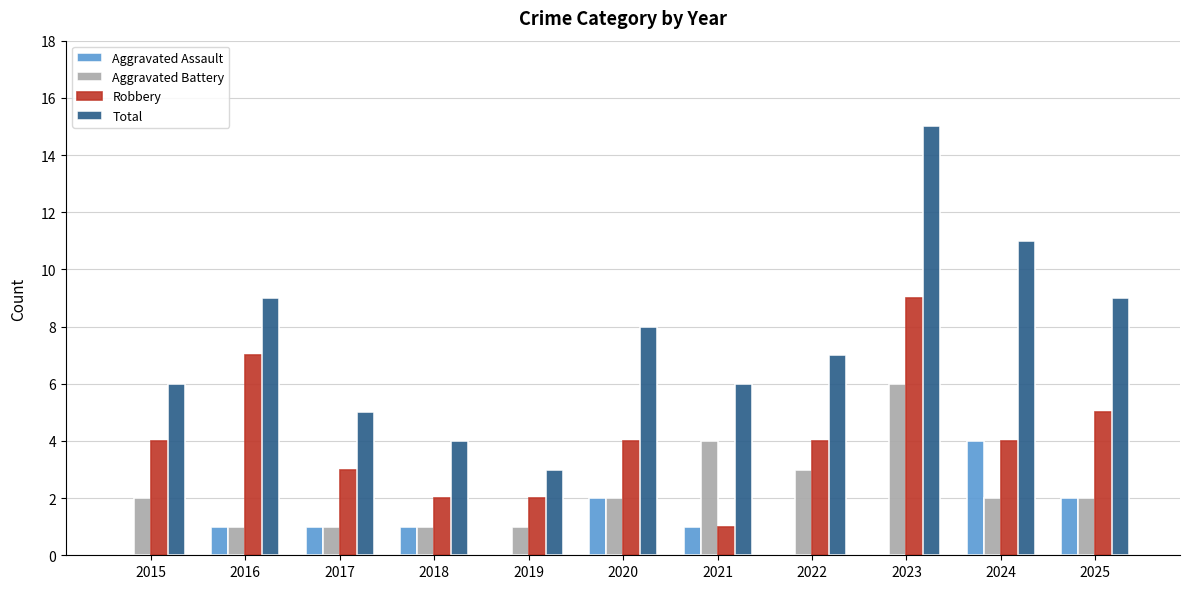

Reading left to right, what are all the values shown in this chart?

Aggravated Assault: 2015=0	2016=1	2017=1	2018=1	2019=0	2020=2	2021=1	2022=0	2023=0	2024=4	2025=2
Aggravated Battery: 2015=2	2016=1	2017=1	2018=1	2019=1	2020=2	2021=4	2022=3	2023=6	2024=2	2025=2
Robbery: 2015=4	2016=7	2017=3	2018=2	2019=2	2020=4	2021=1	2022=4	2023=9	2024=4	2025=5
Total: 2015=6	2016=9	2017=5	2018=4	2019=3	2020=8	2021=6	2022=7	2023=15	2024=11	2025=9